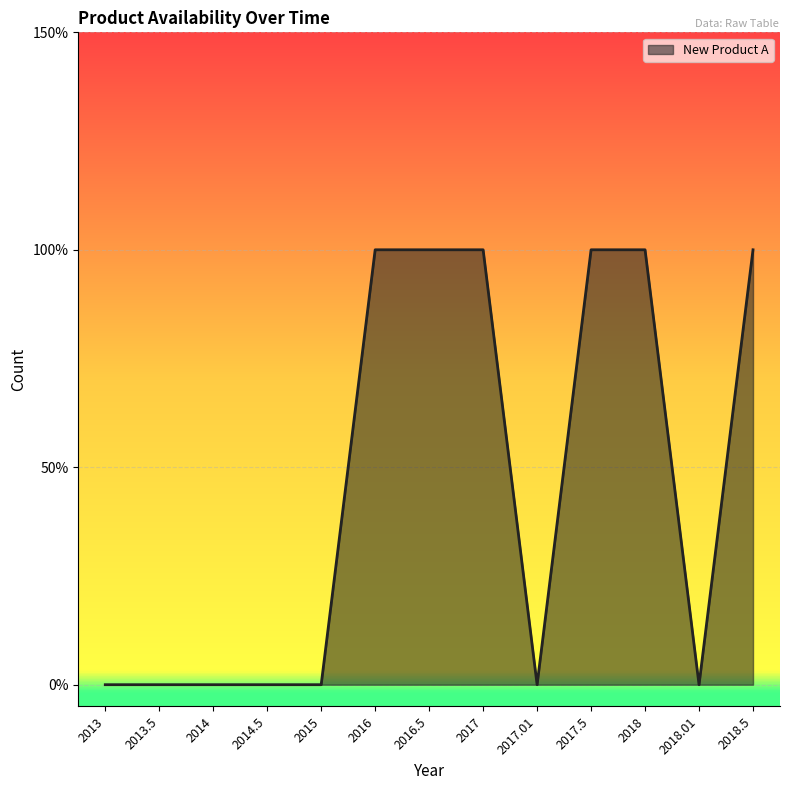

True or false: the data has more than 2 interior local peaks.

False